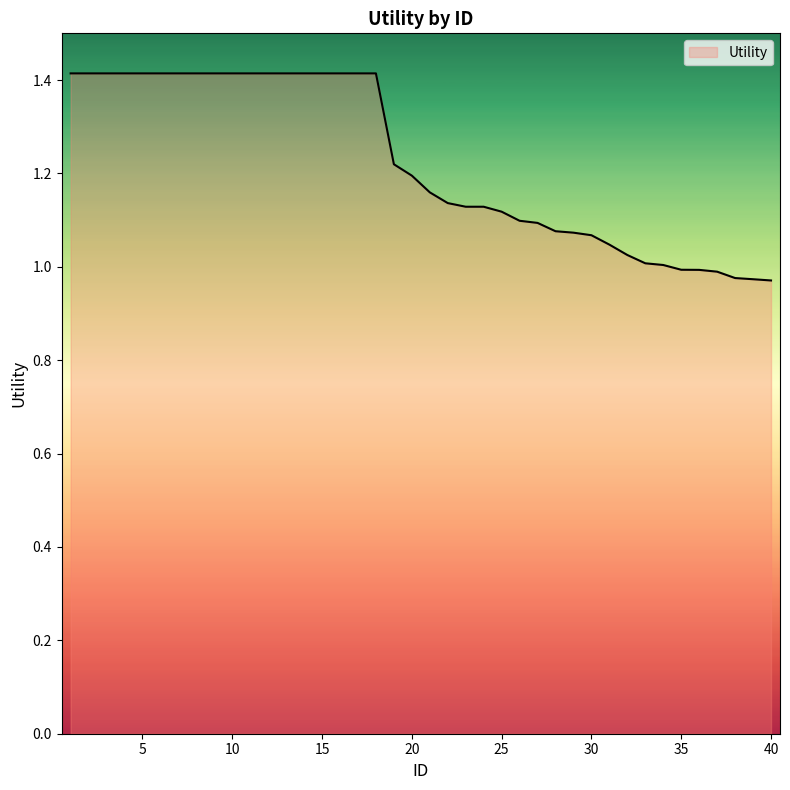

What is the difference between the maximum and minimum values?

0.4